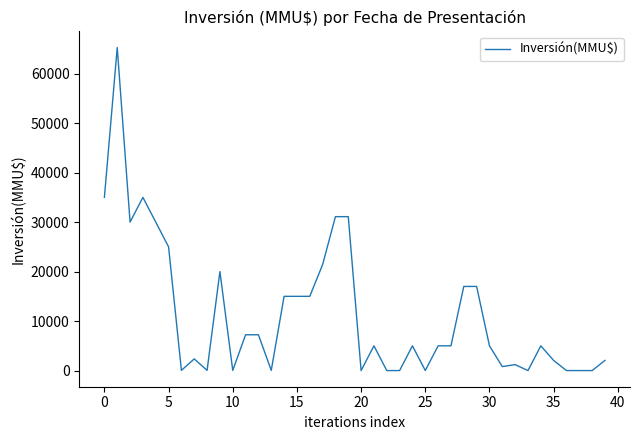

What is the maximum value shown in the chart?

65283